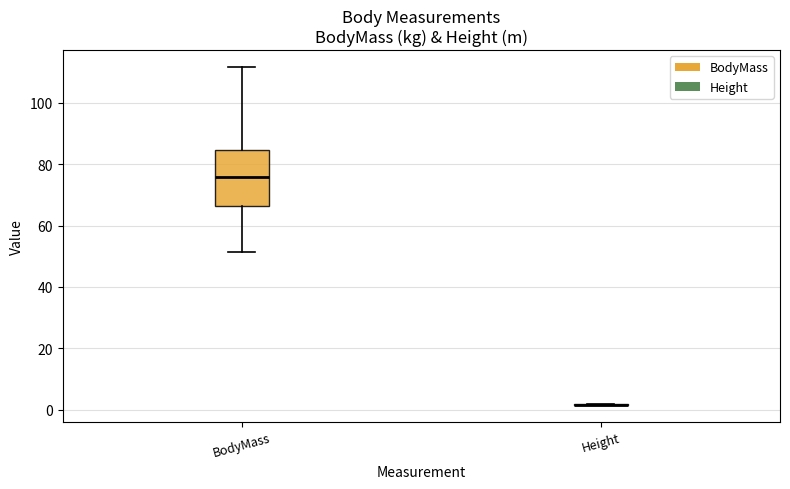

Reading left to right, read every box against the y-axis: the position of its median line, the range the box covers, and the ends of its whiskers. The values are not printed on the chart, so give them approximately, as read against the axis.

BodyMass: median 76, box 66 to 84, whiskers 52 to 112
Height: box collapsed to a line at 2, whiskers 2 to 2